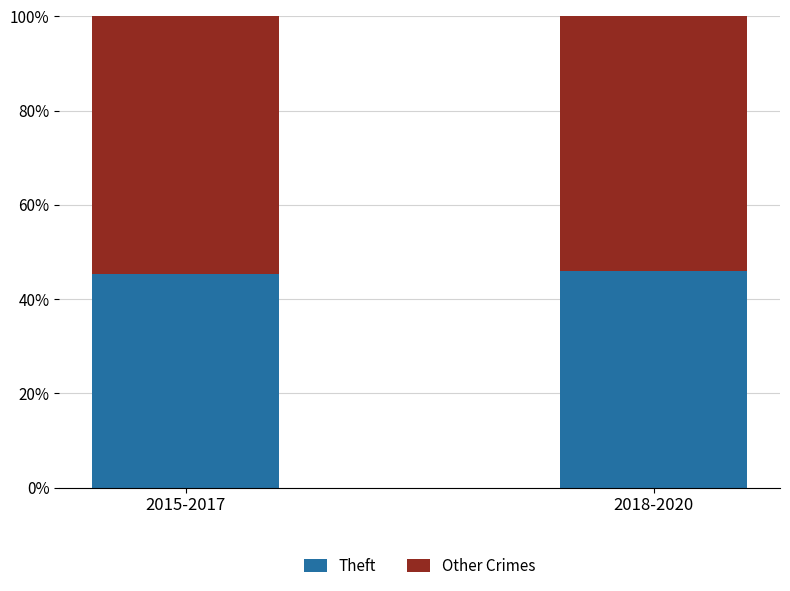

What is the average value of the Theft series?

45.6